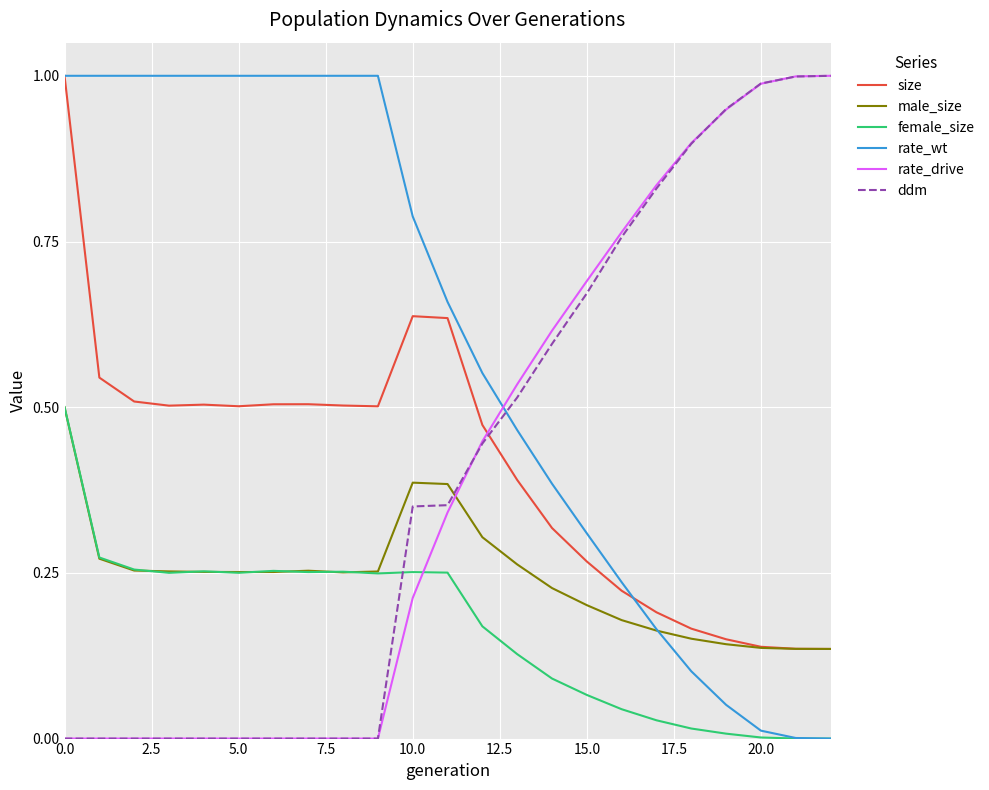

Which series has the largest total across all categories?

rate_wt